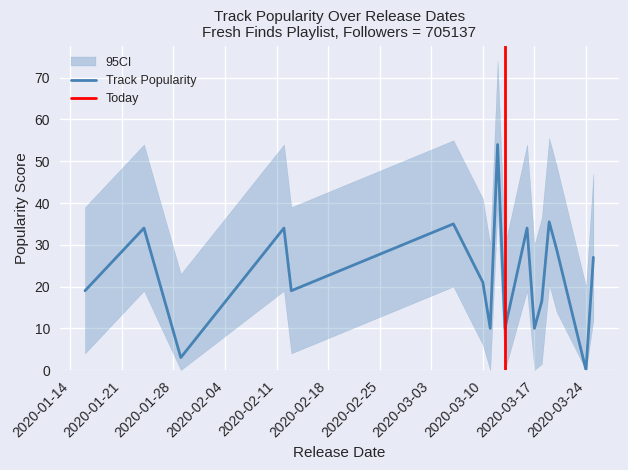

What is the value of the ci_lower point at the 15th from the left?

8